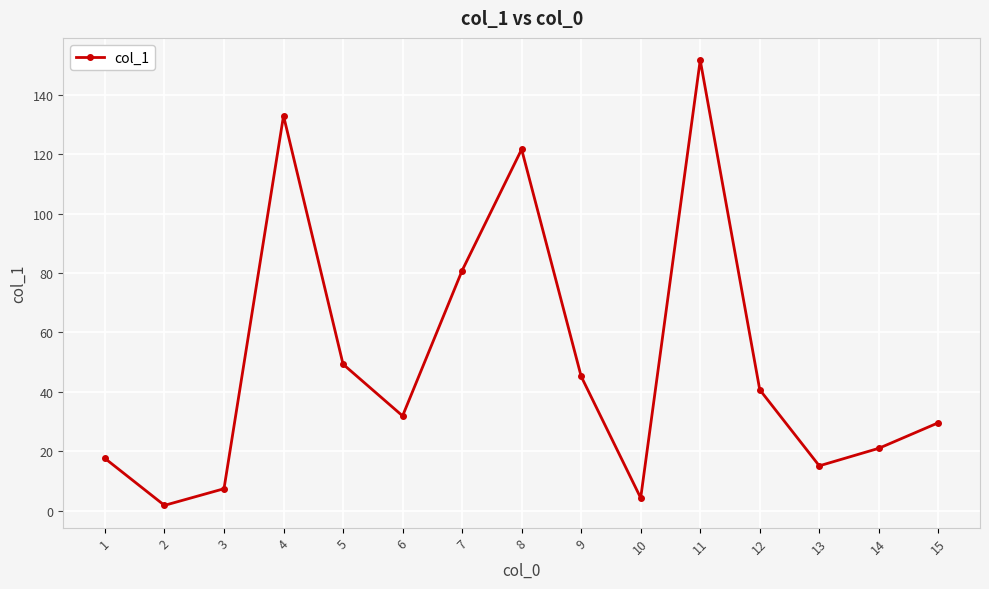

Reading left to right, transcribe all the data shown in this chart.

1=17.6	2=1.8	3=7.4	4=132.9	5=49.3	6=31.9	7=80.8	8=121.6	9=45.2	10=4.3	11=151.6	12=40.7	13=15.1	14=21.0	15=29.6